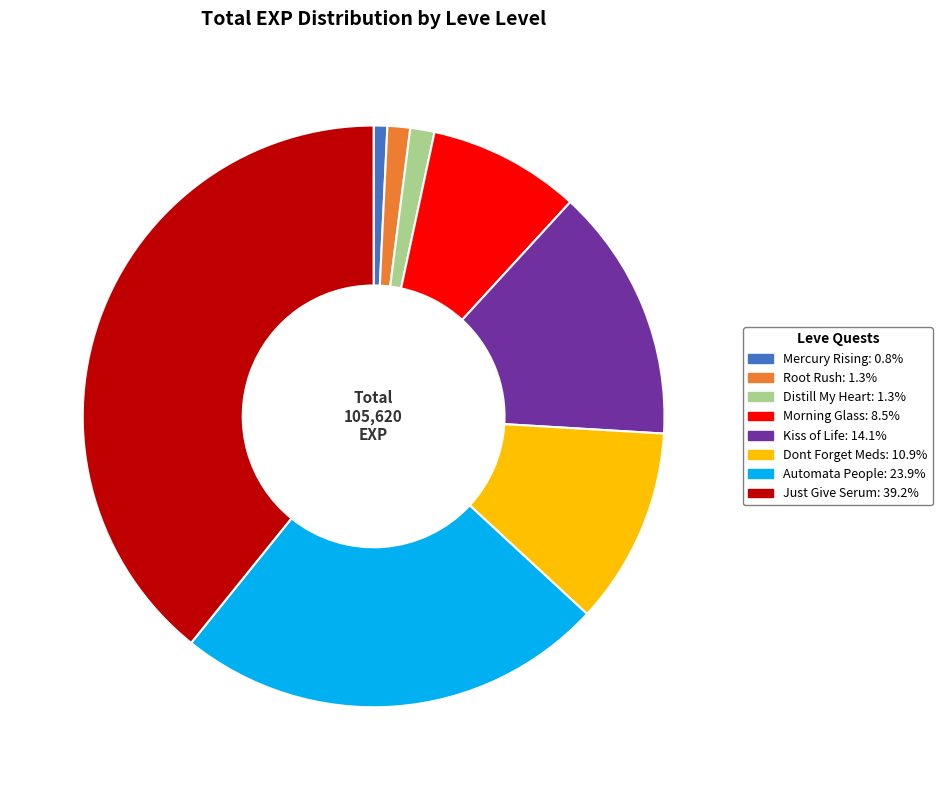

Is there a majority slice in this chart?

No